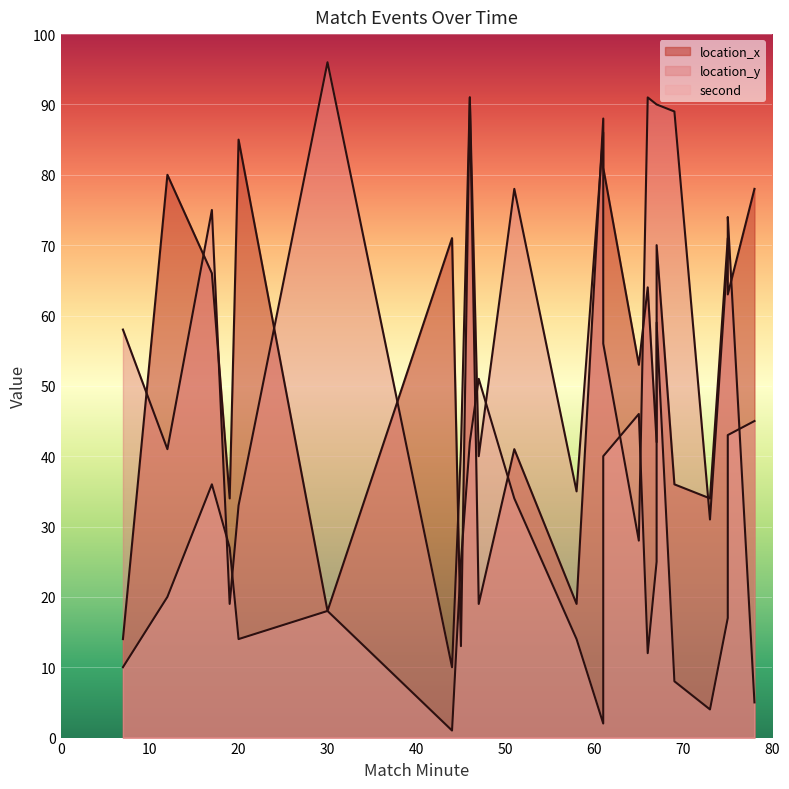

Is it true that second equals 3 at 61?

False